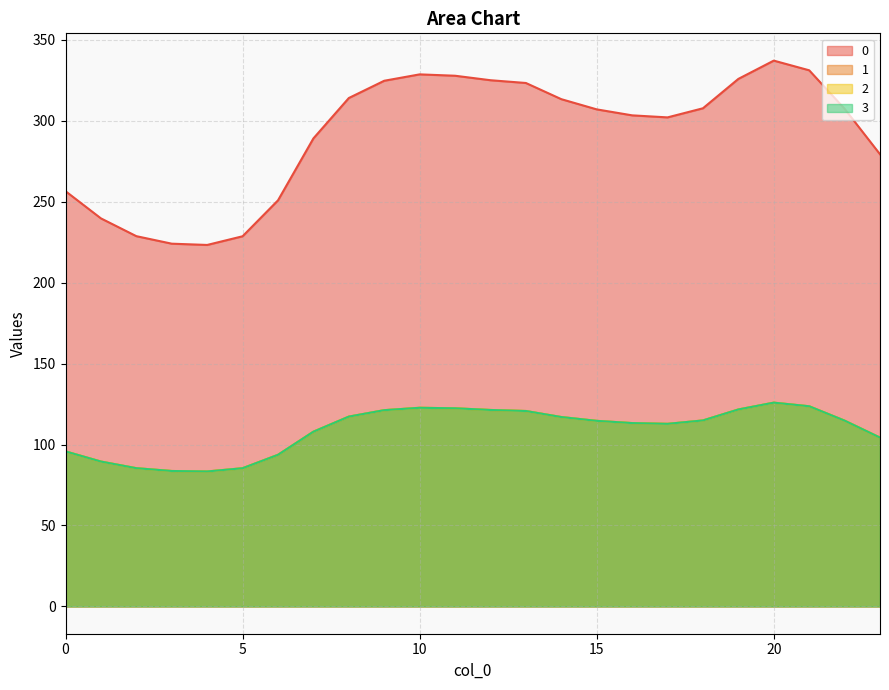

What is the value of the 2 point at the 19th from the left?

114.9